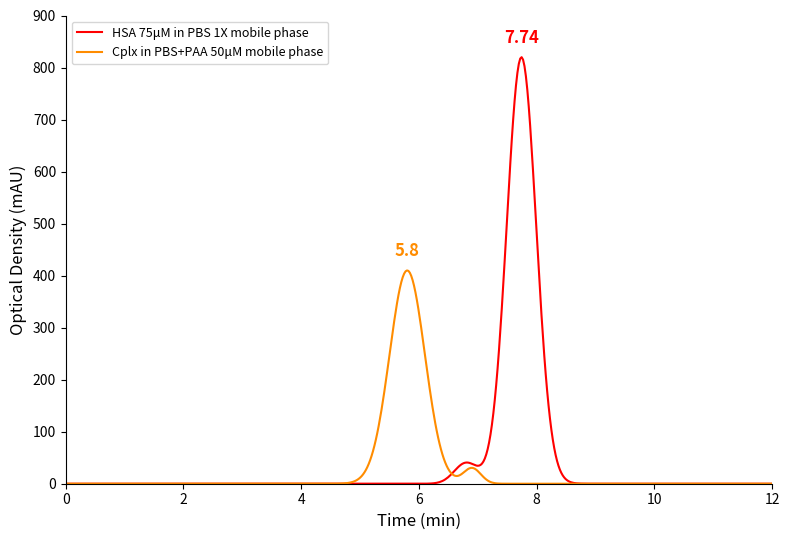

Does the chart have visible grid lines?

No